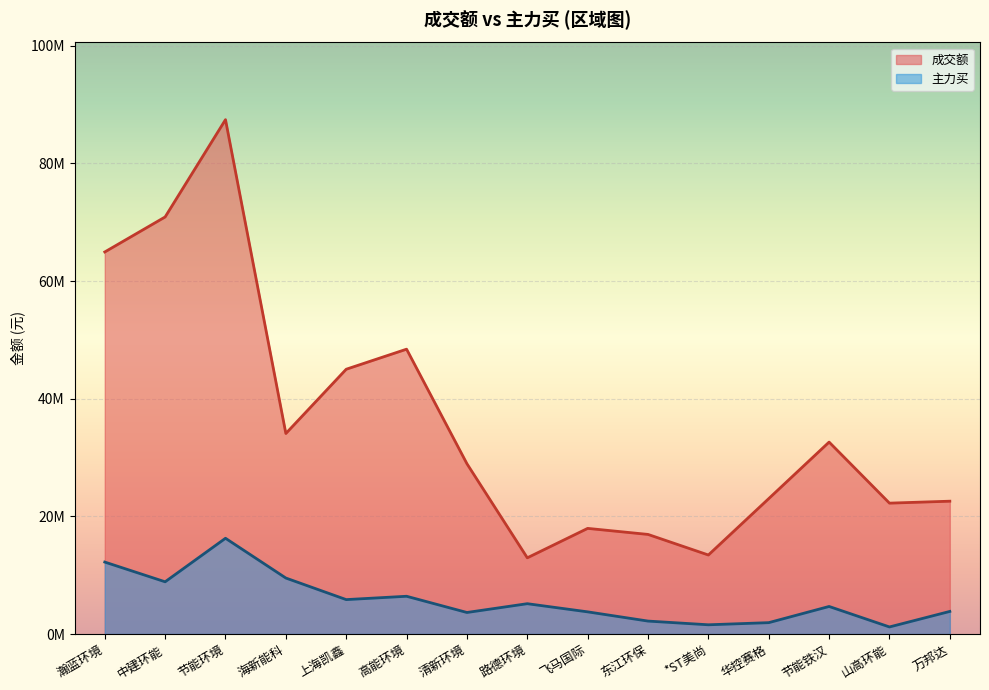

At which label is 成交额 closest to 50198804?

高能环境